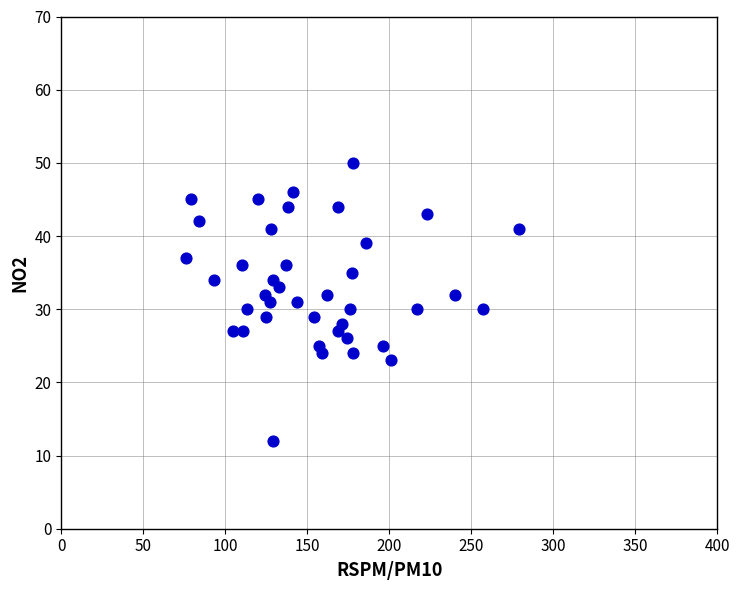

What is the range of Y values (max minus min)?

38